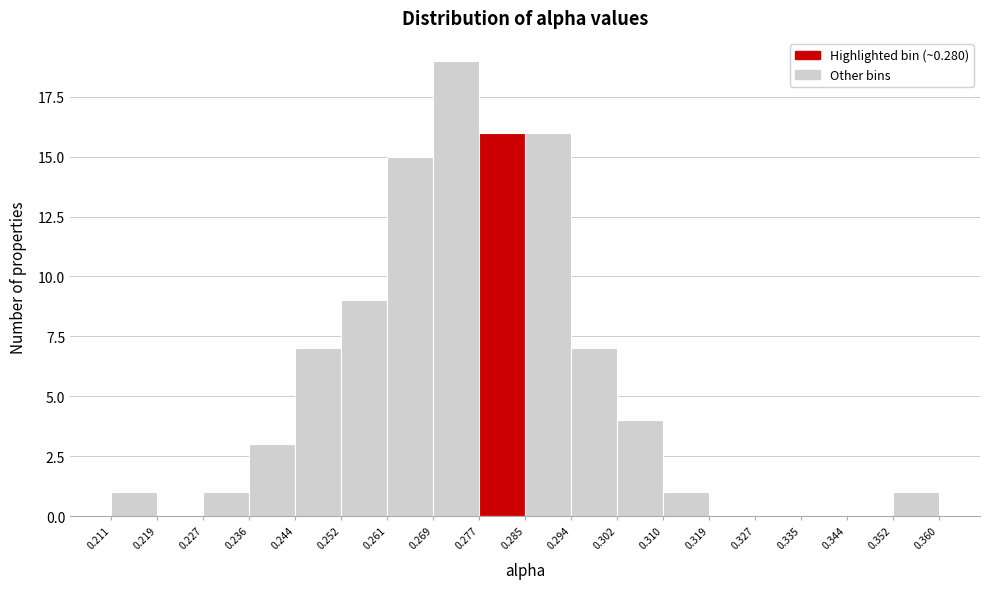

Reading left to right, transcribe this chart: for each bar, give the range it covers on the x-axis and its height. The values are not printed on the chart, so give them approximately, as read against the axis.

0.211 to 0.219: 1
0.219 to 0.227: 0
0.227 to 0.236: 1
0.236 to 0.244: 3
0.244 to 0.252: 7
0.252 to 0.261: 9
0.261 to 0.269: 15
0.269 to 0.277: 19
0.277 to 0.285: 16
0.285 to 0.294: 16
0.294 to 0.302: 7
0.302 to 0.310: 4
0.310 to 0.319: 1
0.319 to 0.327: 0
0.327 to 0.335: 0
0.335 to 0.344: 0
0.344 to 0.352: 0
0.352 to 0.360: 1